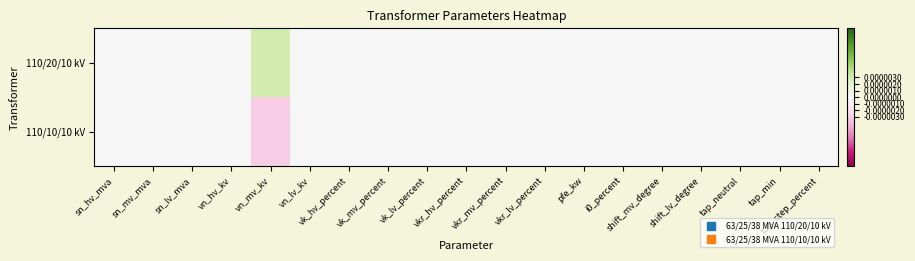

List the series in order of their overall mean, lowest first.

110/10/10 kV, 110/20/10 kV